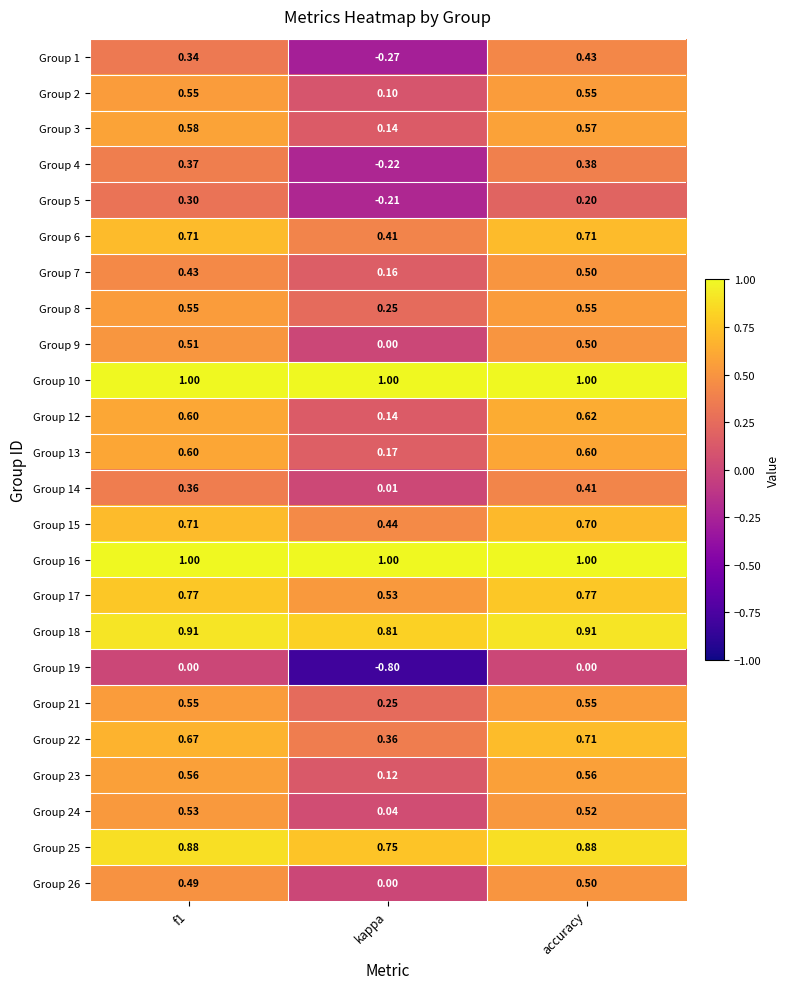

Which series changed the most between f1 and accuracy?

Group 5